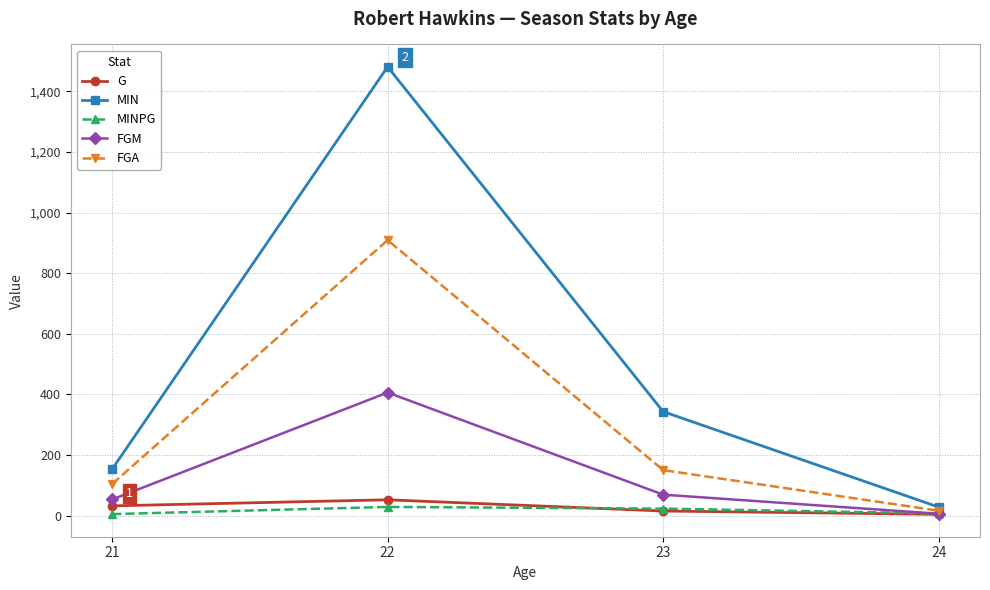

What is the approximate value of FGM at 21?

53.0